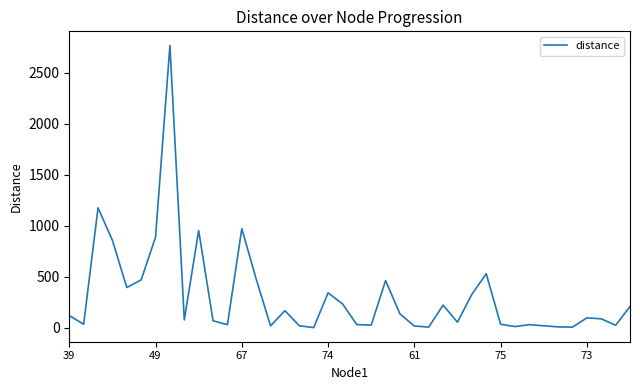

What is the greatest value displayed?

2769.1